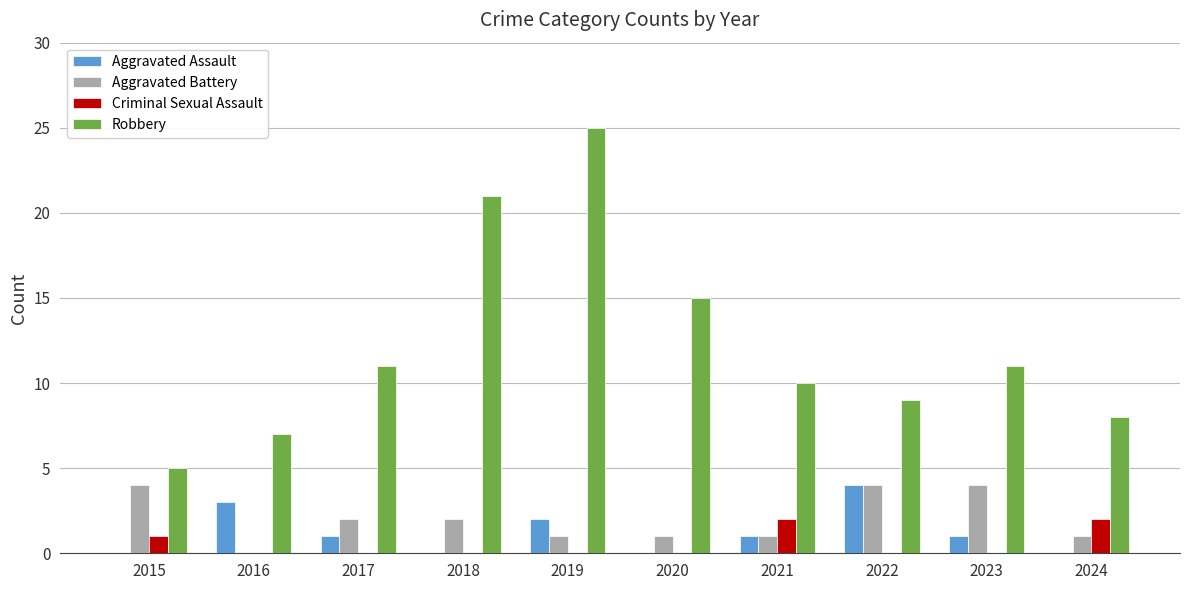

What is the maximum value shown in the chart?

25